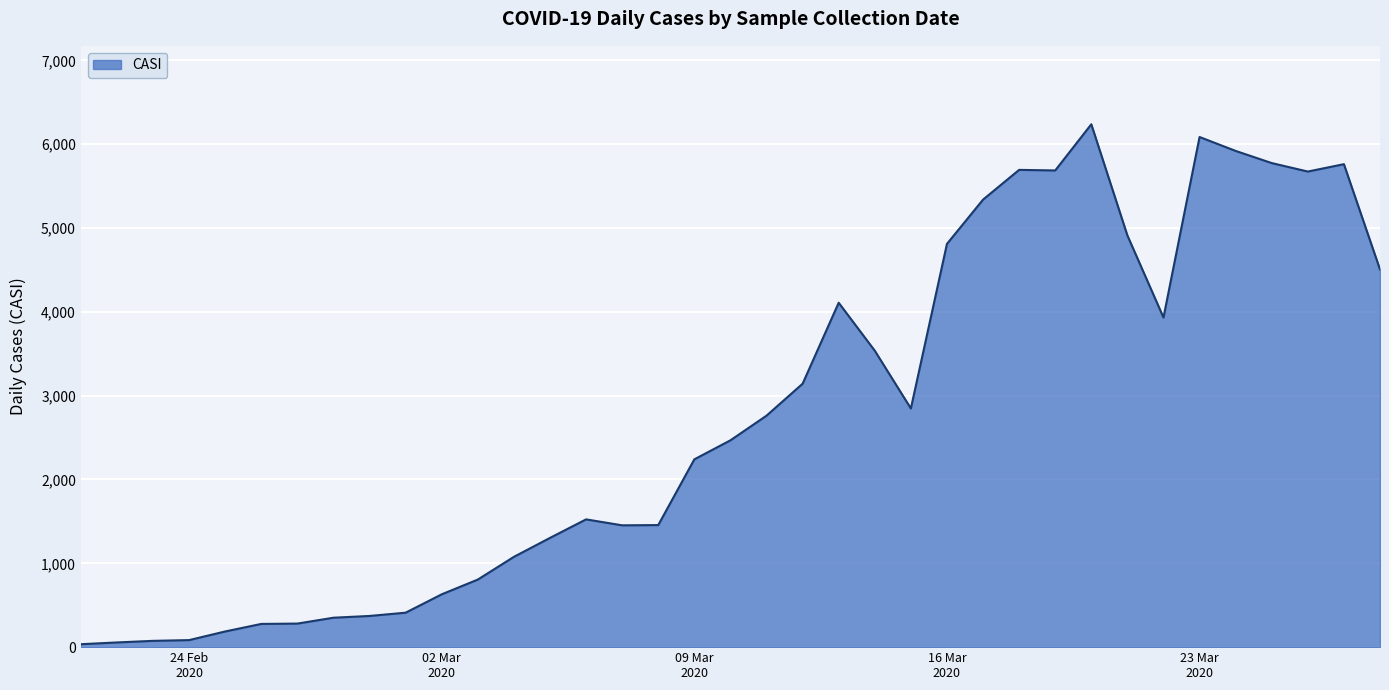

Does the chart have visible grid lines?

Yes